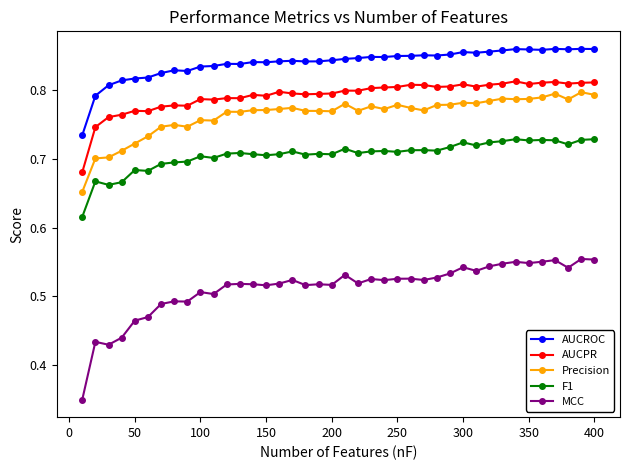

Which series has the largest range (max minus min)?

MCC